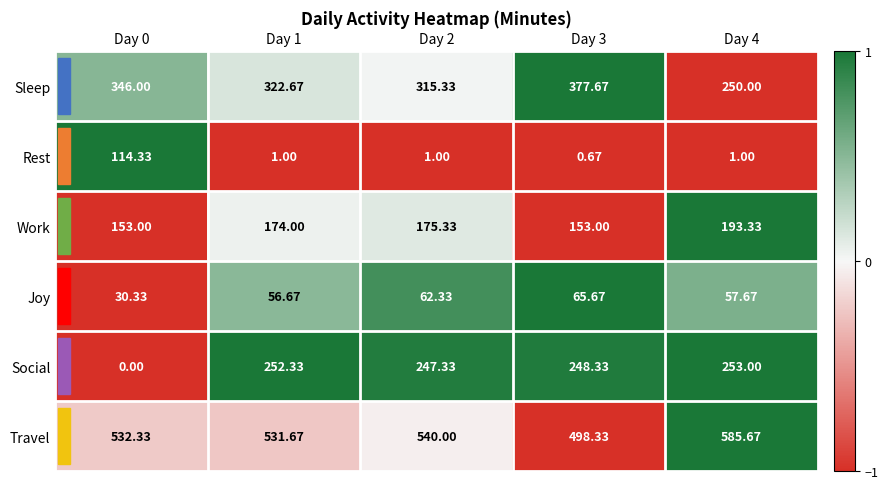

Is the value of Work at Day 2 greater than the value of Joy at Day 2?

Yes